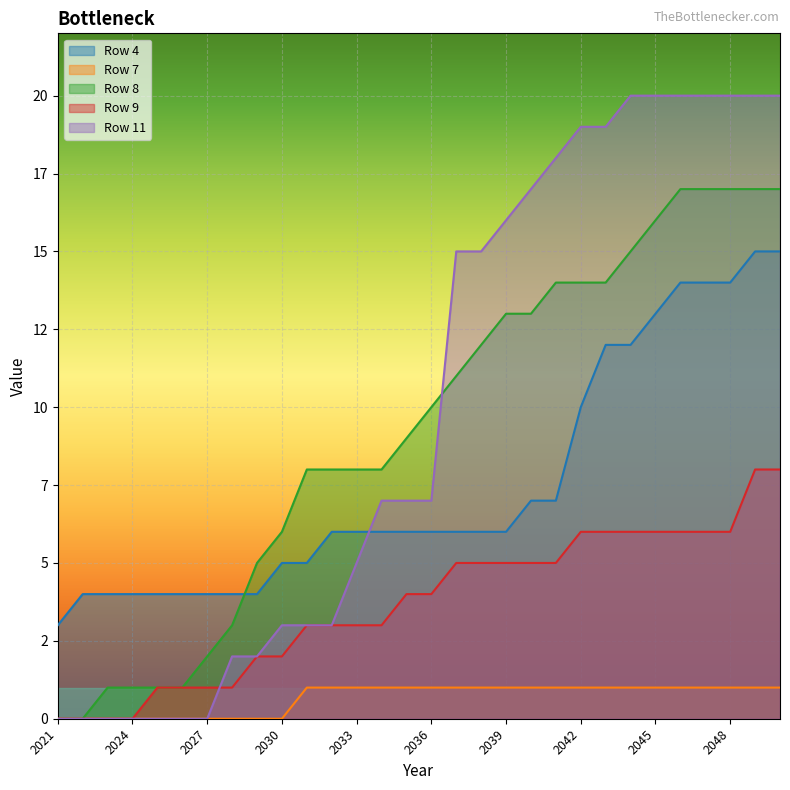

Reading right to left, what are all the values shown in this chart?

Row 4: 15	15	14	14	14	13	12	12	10	7	7	6	6	6	6	6	6	6	6	5	5	4	4	4	4	4	4	4	4	3
Row 7: 1	1	1	1	1	1	1	1	1	1	1	1	1	1	1	1	1	1	1	1	0	0	0	0	0	0	0	0	0	0
Row 8: 17	17	17	17	17	16	15	14	14	14	13	13	12	11	10	9	8	8	8	8	6	5	3	2	1	1	1	1	0	0
Row 9: 8	8	6	6	6	6	6	6	6	5	5	5	5	5	4	4	3	3	3	3	2	2	1	1	1	1	0	0	0	0
Row 11: 20	20	20	20	20	20	20	19	19	18	17	16	15	15	7	7	7	5	3	3	3	2	2	0	0	0	0	0	0	0